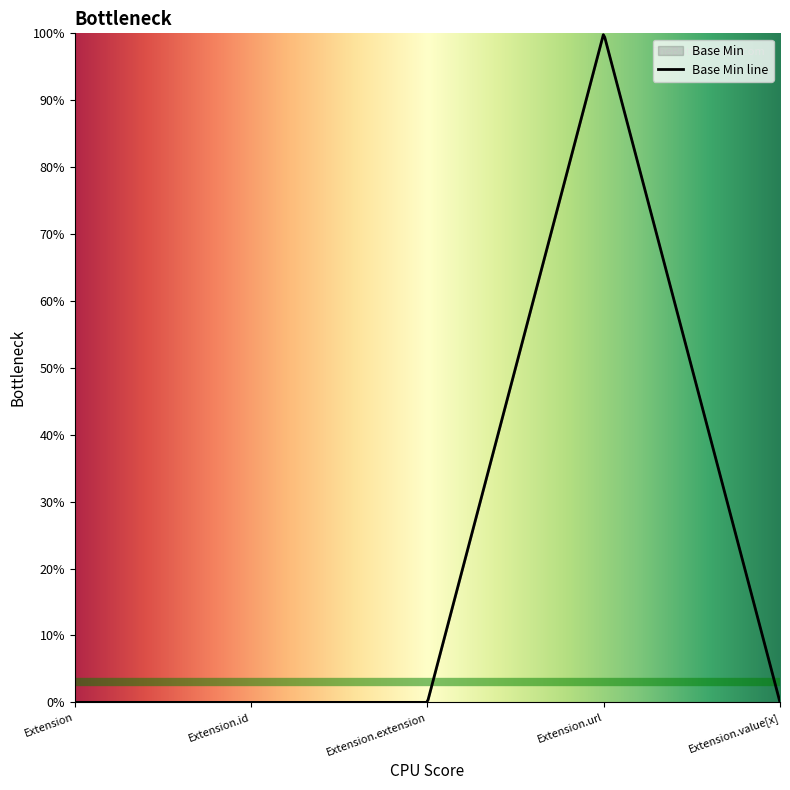

True or false: the data has more than 1 interior local peaks.

False